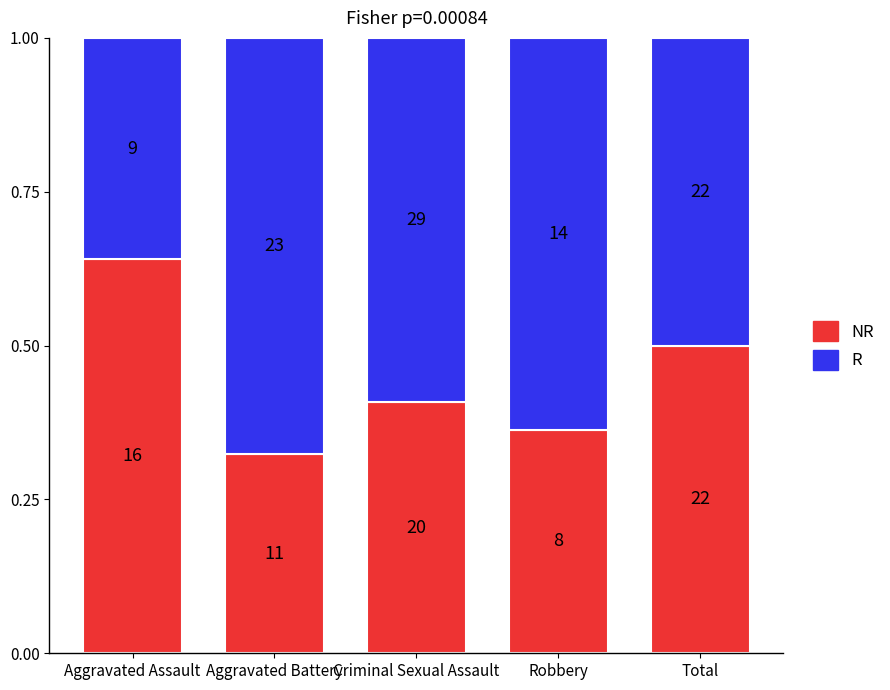

Are the bars horizontal?

No